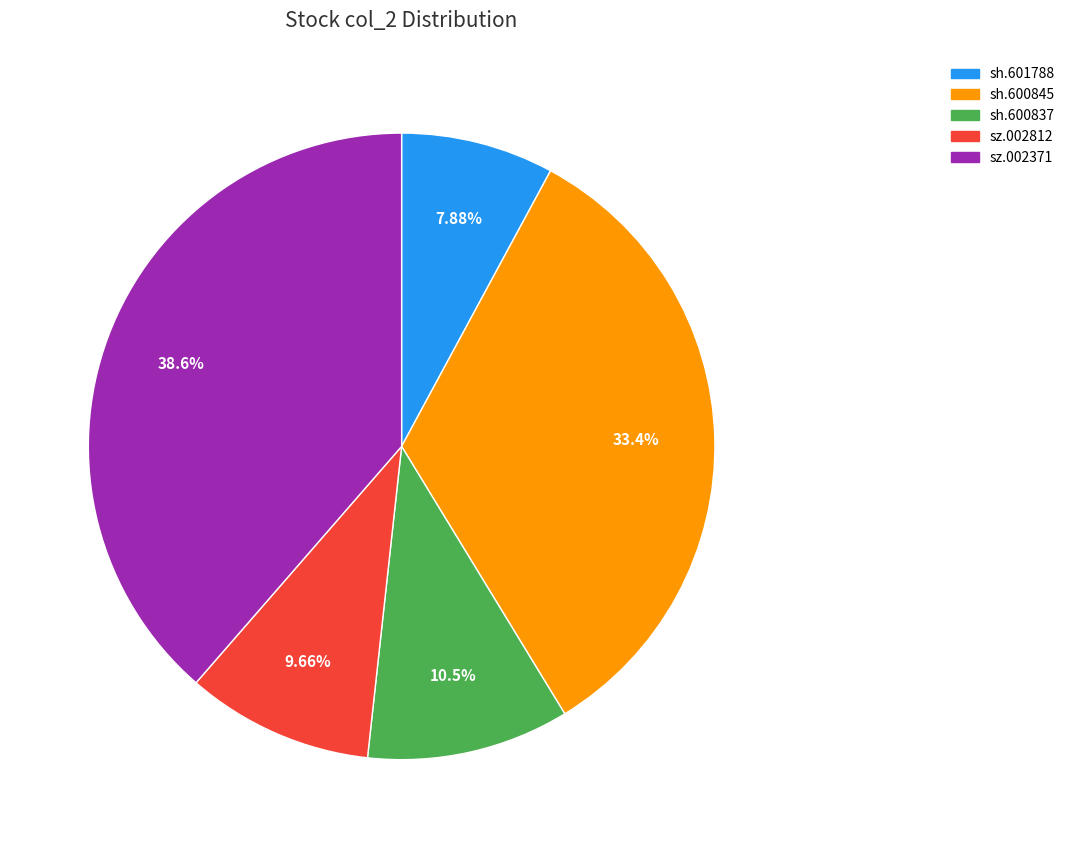

How many segments does this pie chart have?

5